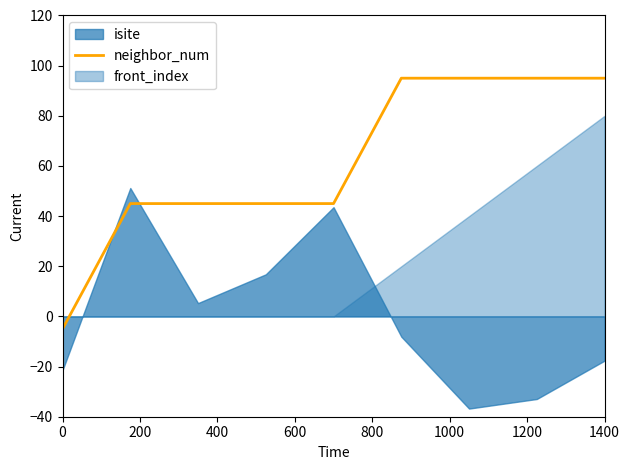

What is the maximum value for neighbor_num?

95